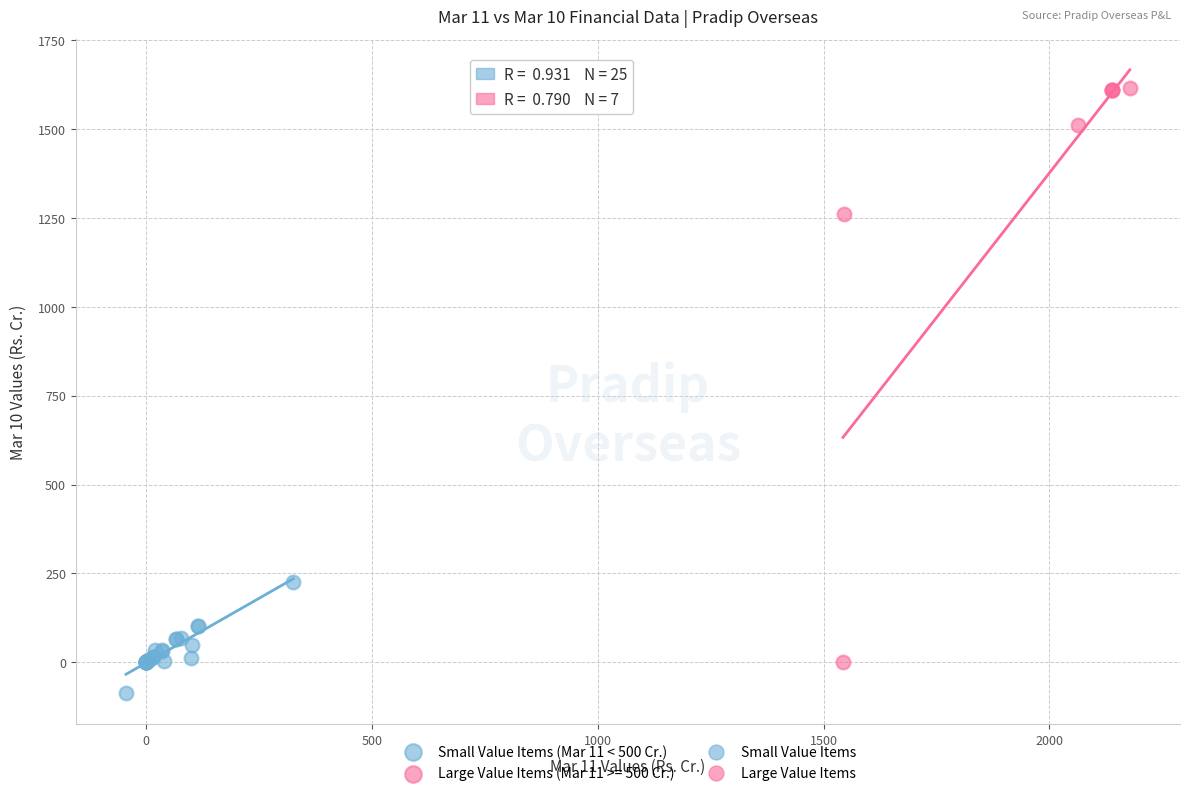

Which series contains the lowest Y value?

Small Value Items (Mar 11 < 500 Cr.)